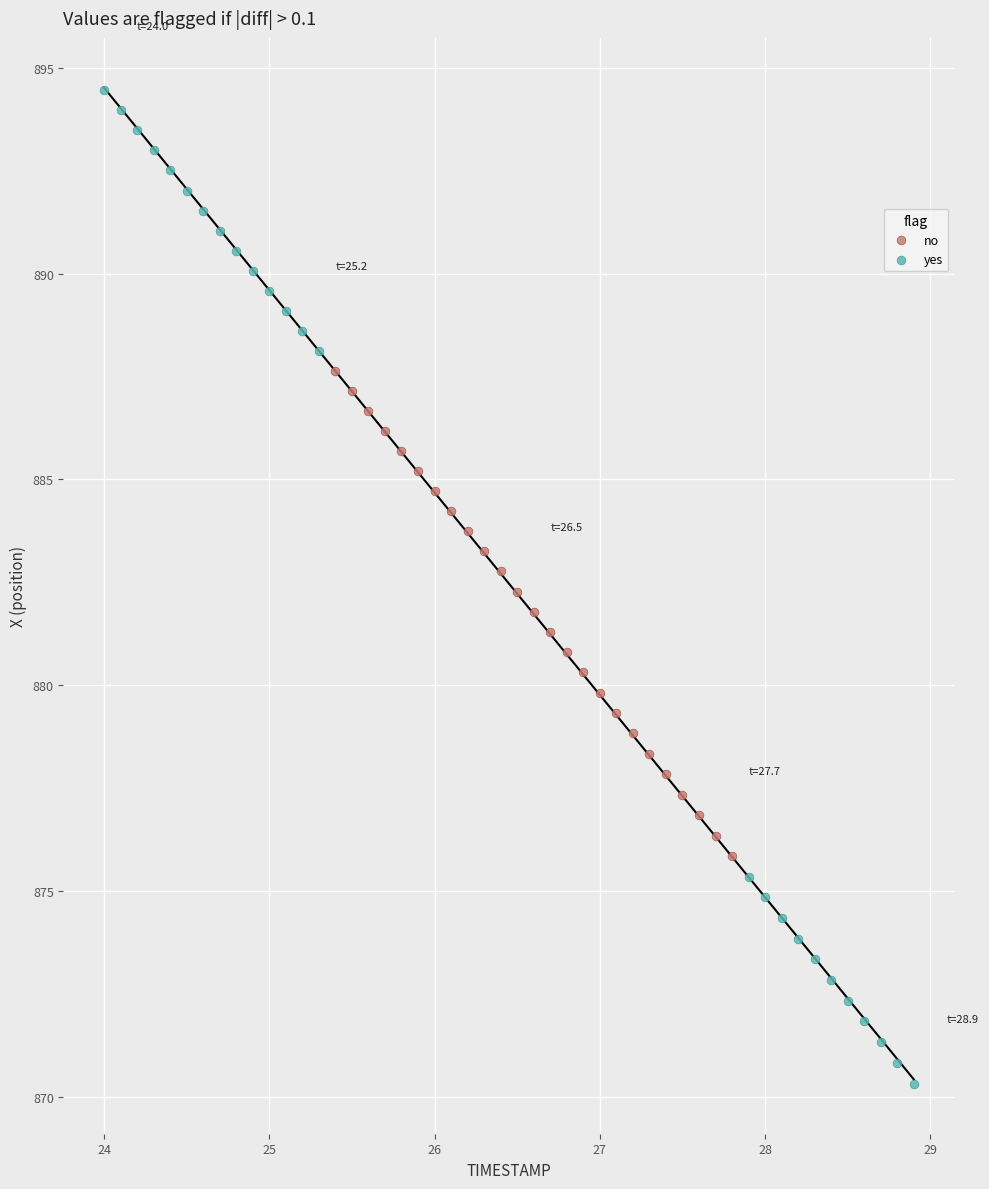

Which series contains the lowest Y value?

yes